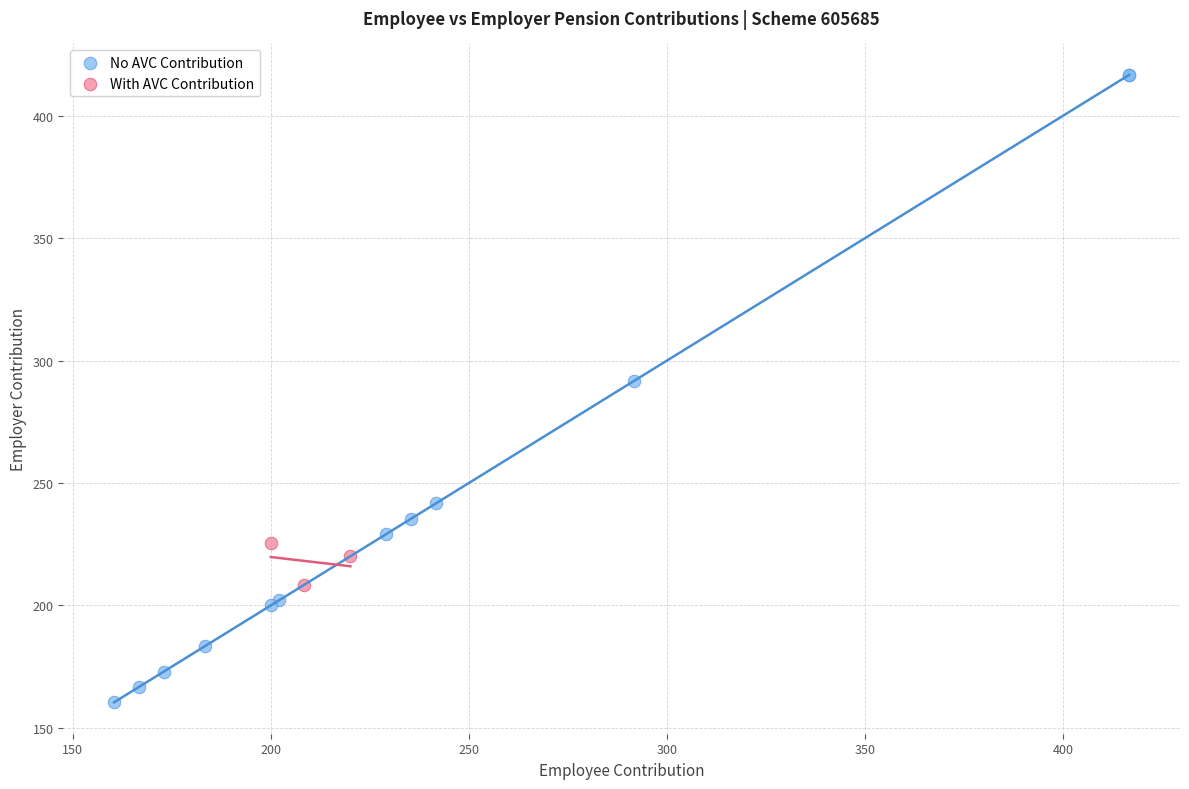

Which series reaches the maximum Y coordinate?

No AVC Contribution